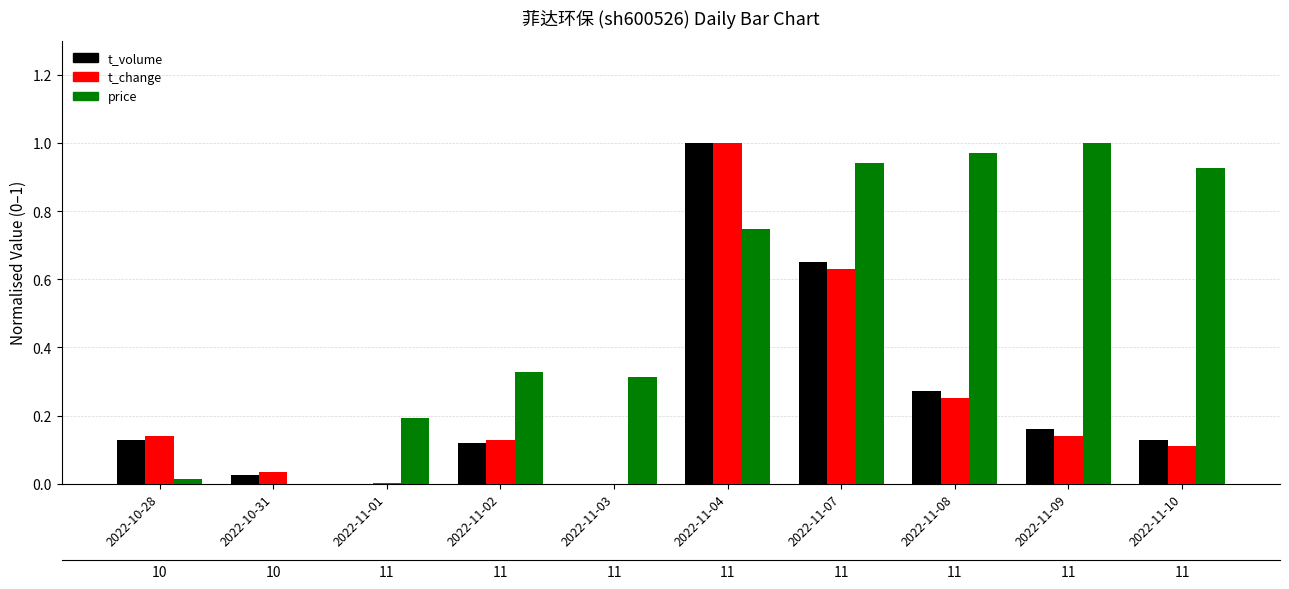

What is the greatest value displayed?

1.0